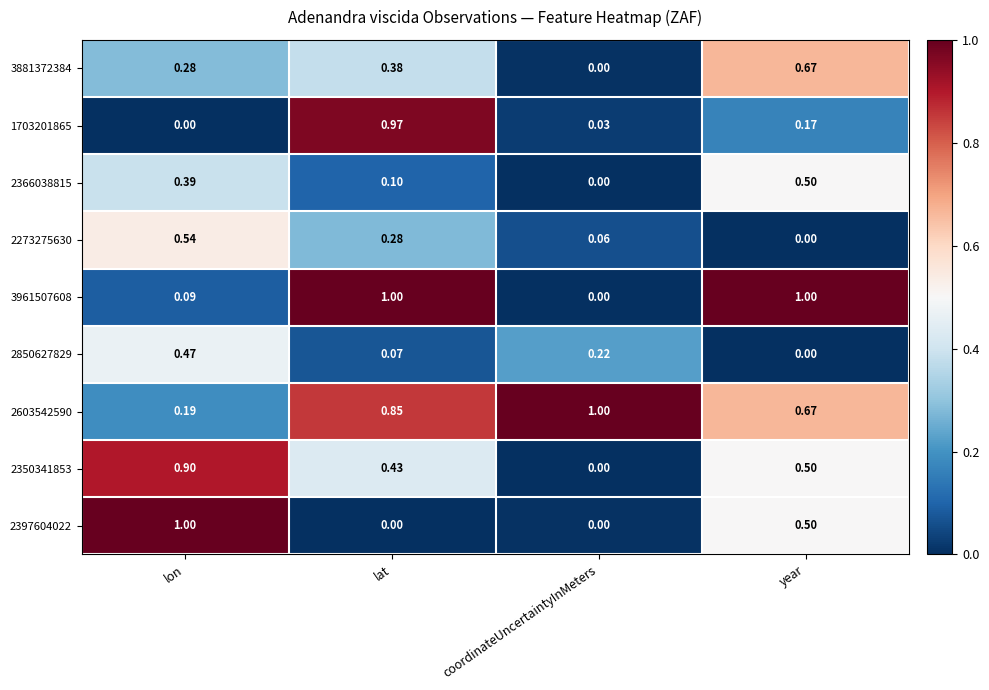

Where is 3961507608 nearest to the value 0?

coordinateUncertaintyInMeters